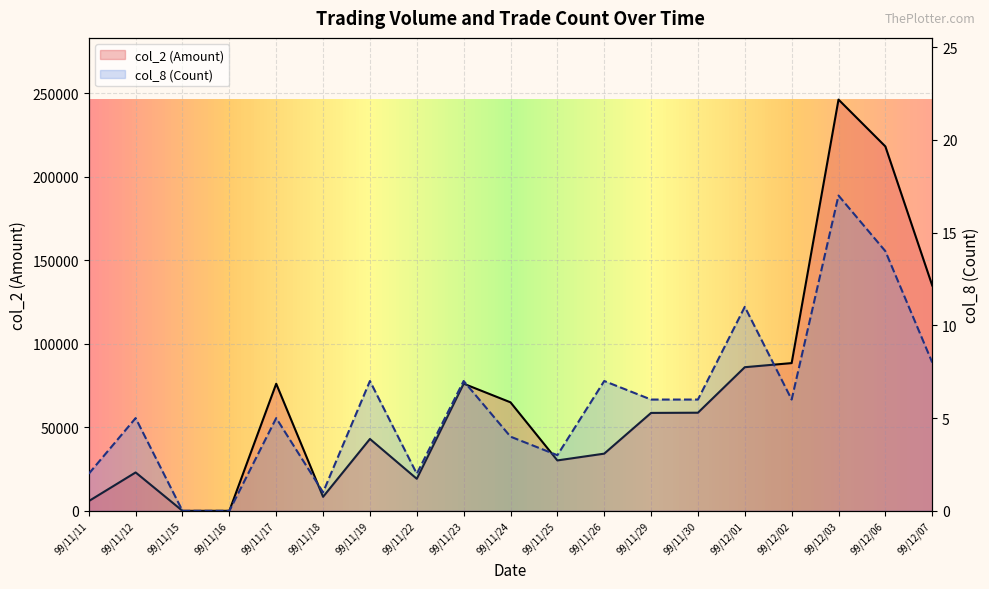

What is the highest value of the col_2 (Amount) series?

246350